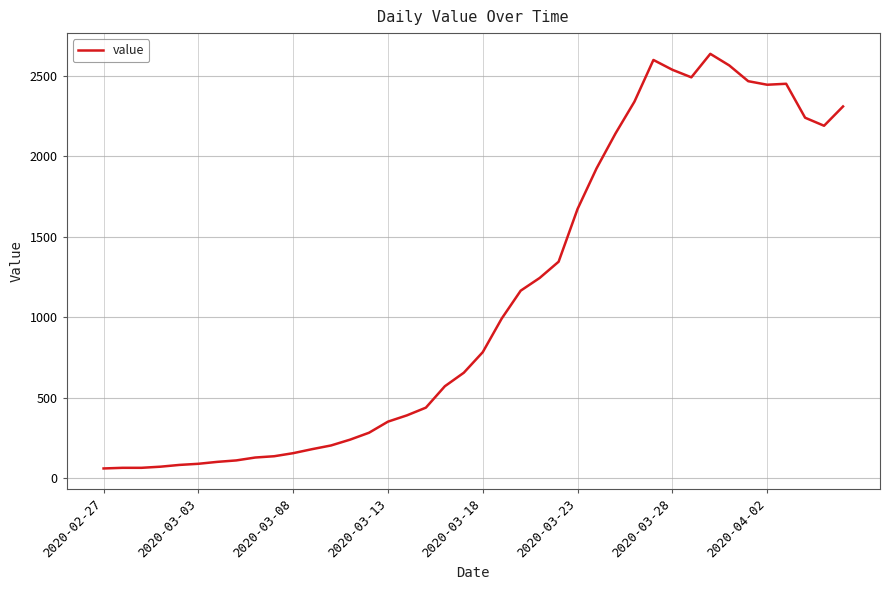

What is the maximum value shown in the chart?

2638